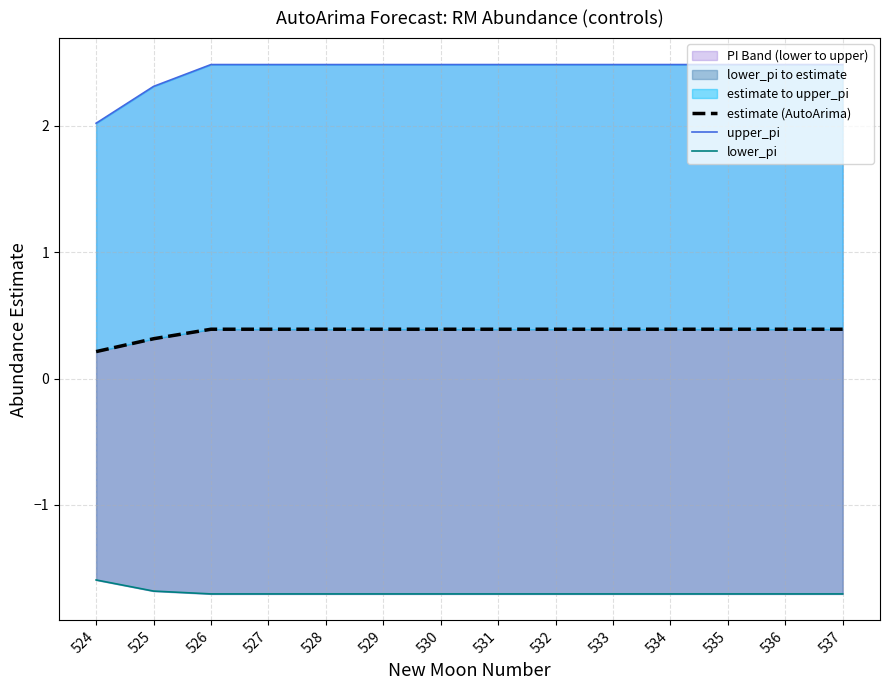

Which category has the lowest value across all series?

526